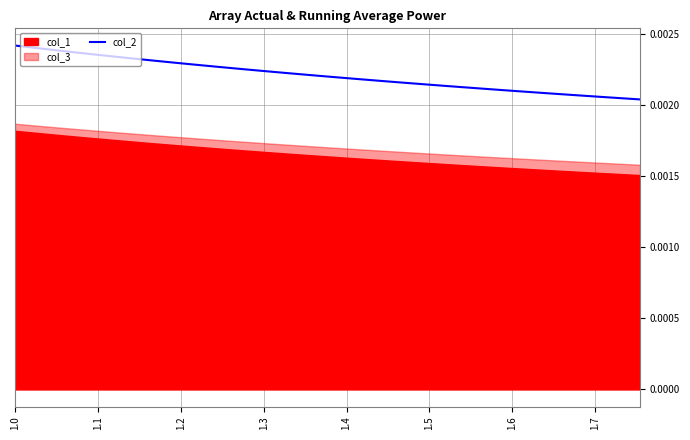

The chart shows a value of 0.0 at 16. True or false?

False